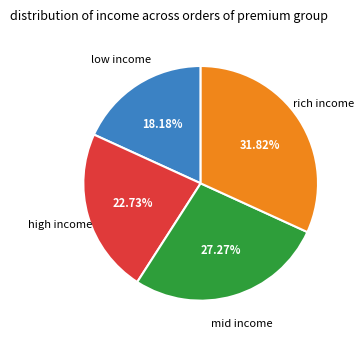

Is there any slice that represents more than half of the pie?

No